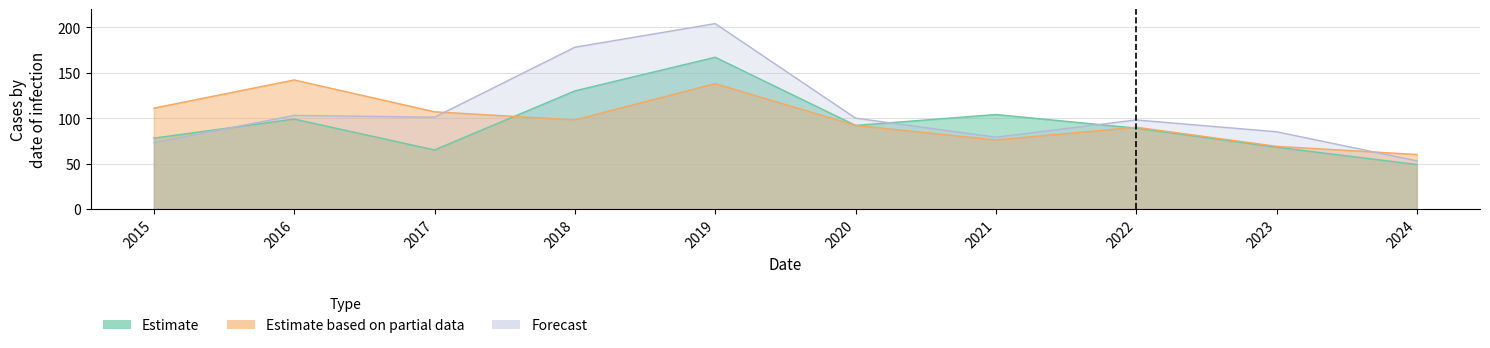

How many intersections are there between Forecast and Estimate based on partial data?

2